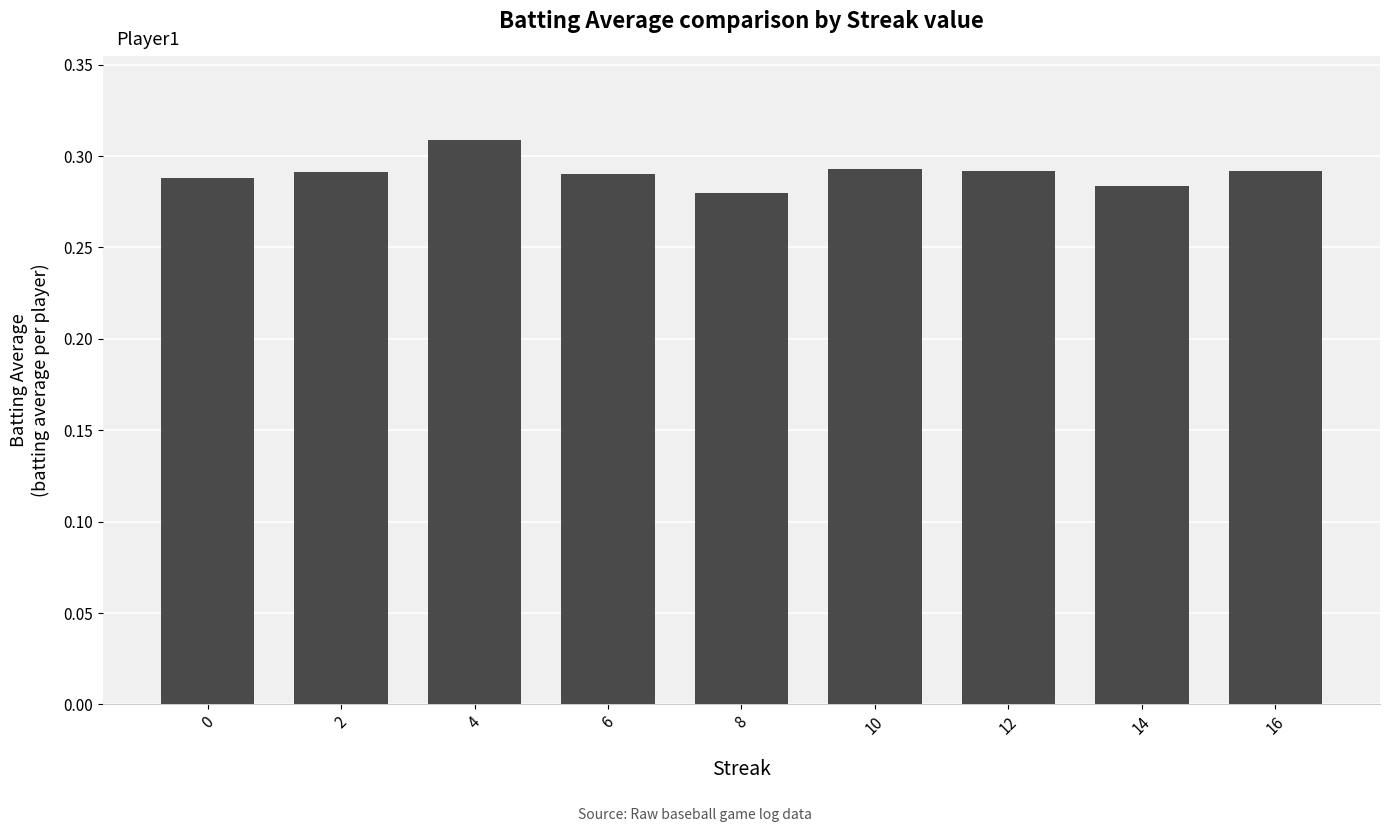

What is the sum of all values?

2.6